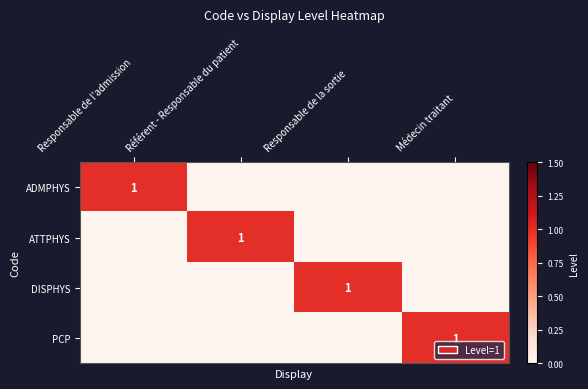

The value of ATTPHYS at Référent - Responsable du patient is 1. True or false?

True